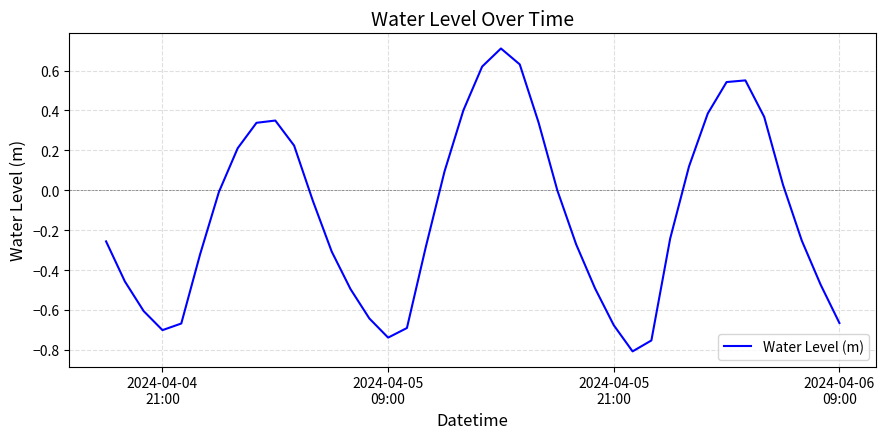

What is the difference between the second highest and minimum values?

1.4